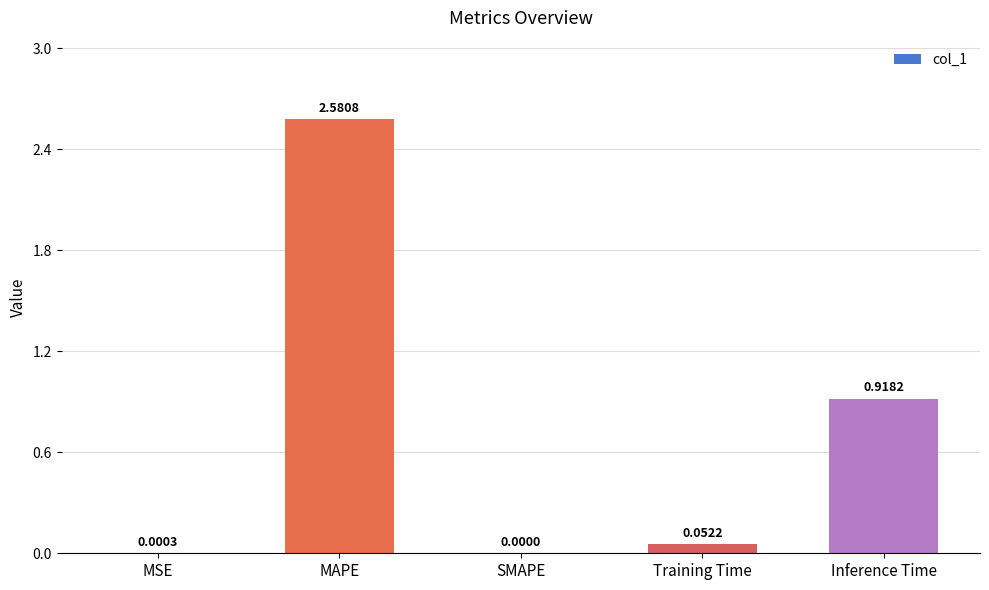

What is the sum of the values at Inference Time and Training Time?

1.0